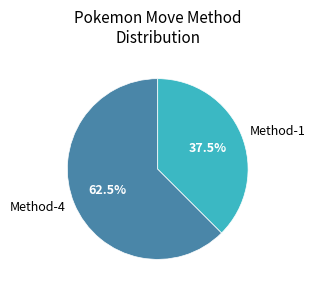

What is the smallest slice in the pie chart?

Method-1